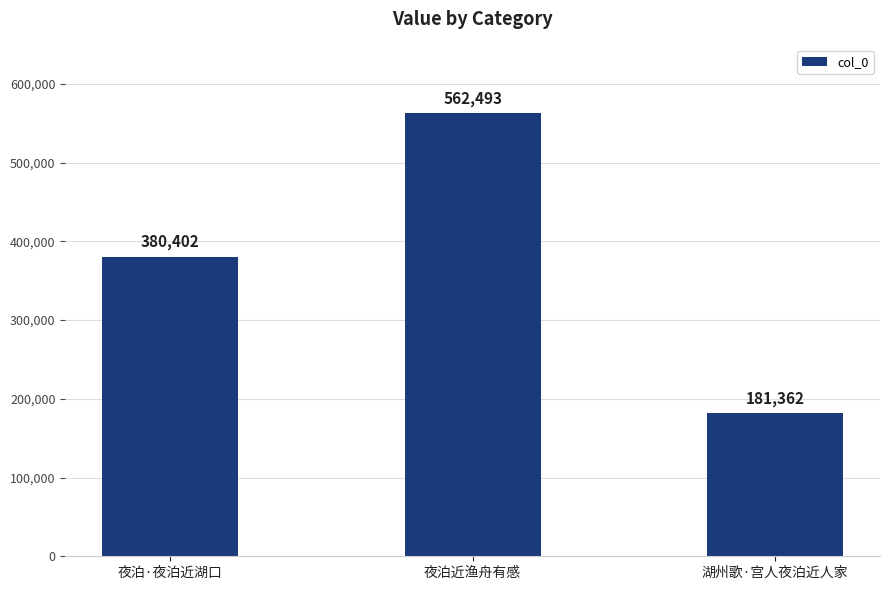

Which category has the highest value across all series?

夜泊近渔舟有感